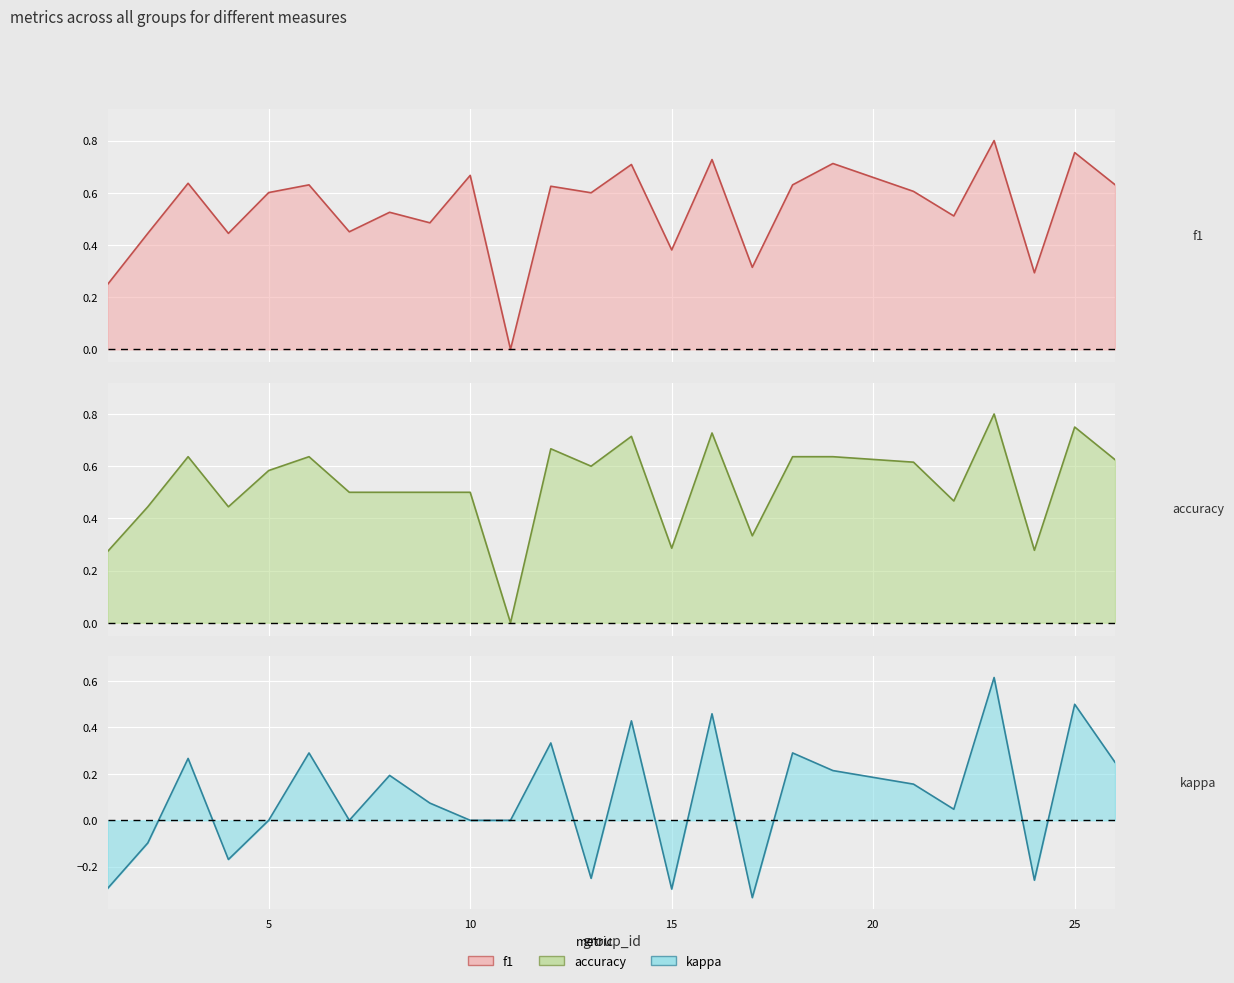

What is the difference between the maximum and minimum values in the accuracy series?

0.8